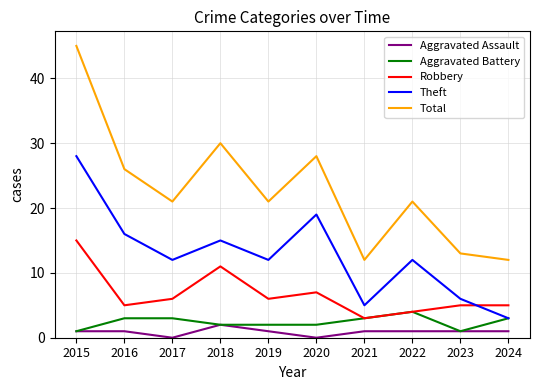

At which category is the sum across all series the highest?

2015